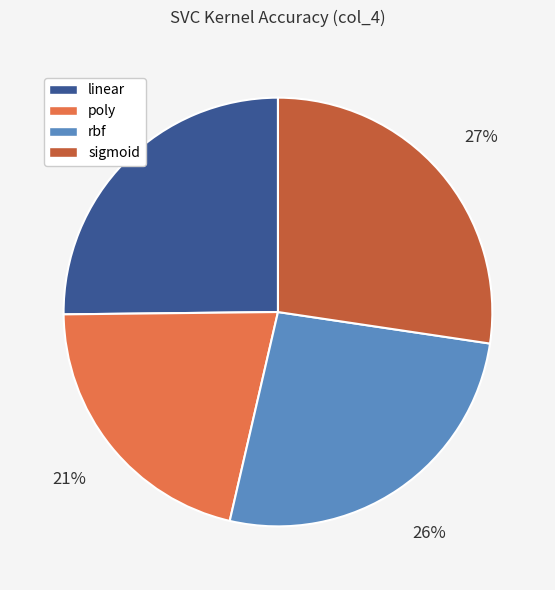

To the nearest percent, what is the combined percentage of linear and sigmoid?

53%